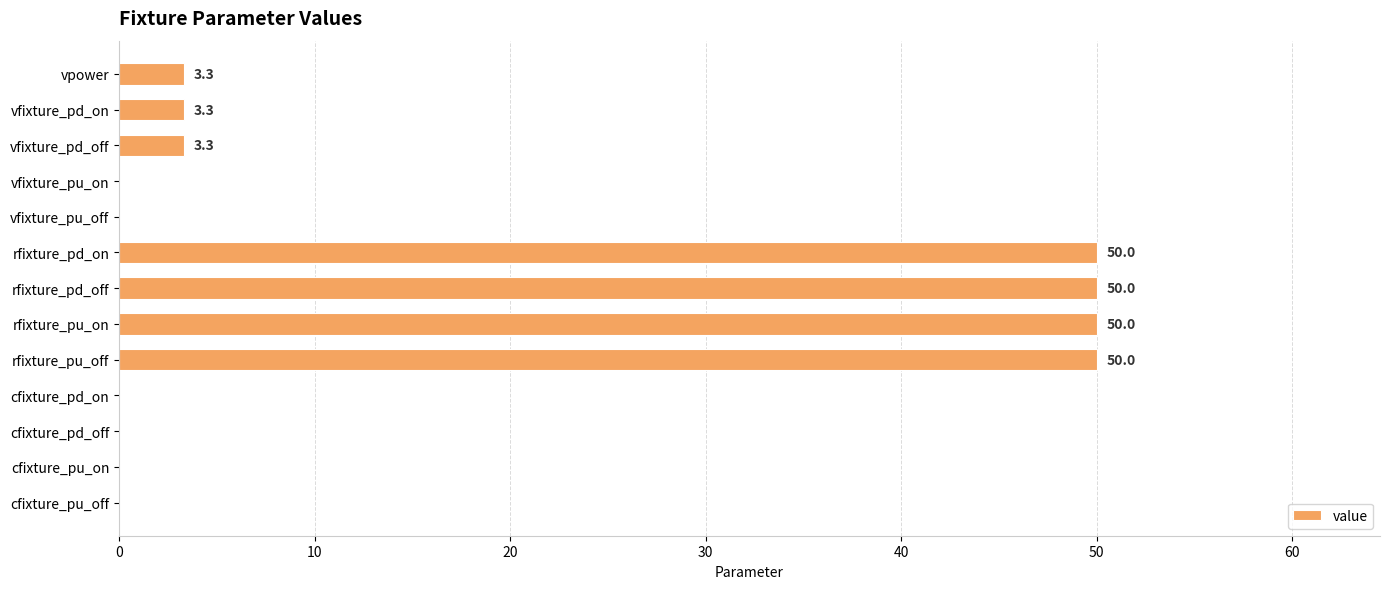

What is the greatest value displayed?

50.0